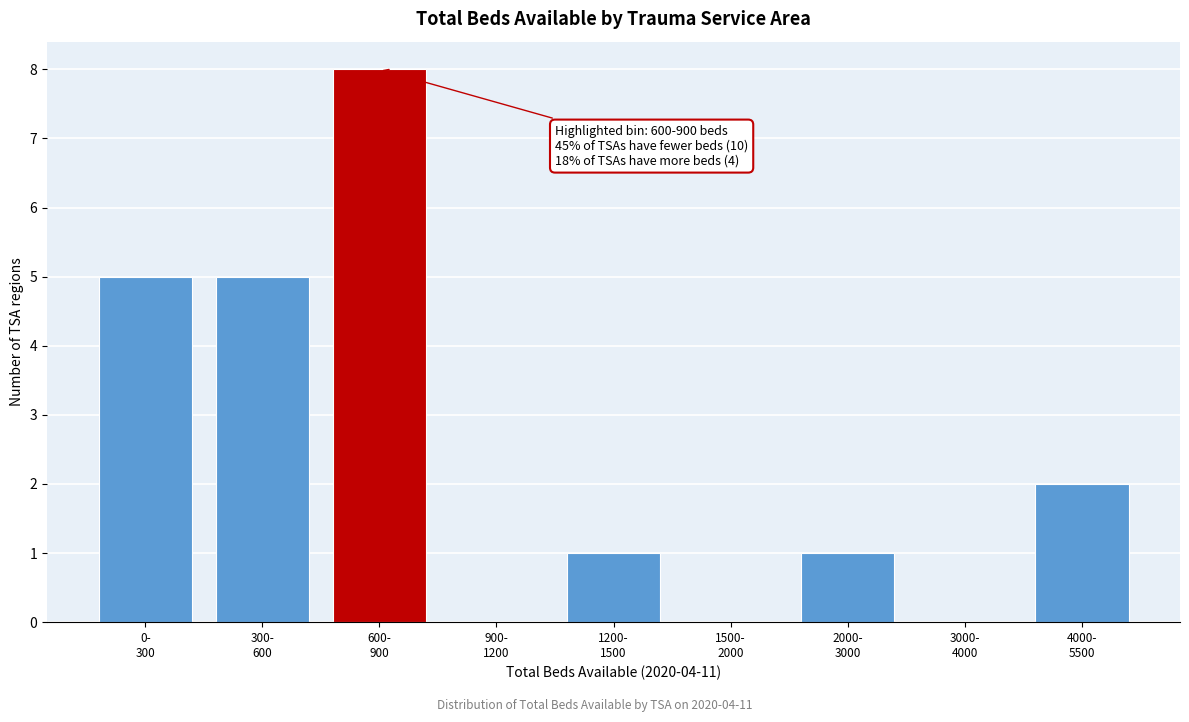

What is the sum of all values?

22